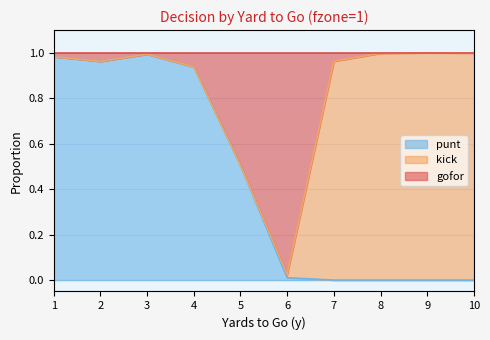

Which series changed the most between 1 and 2?

punt